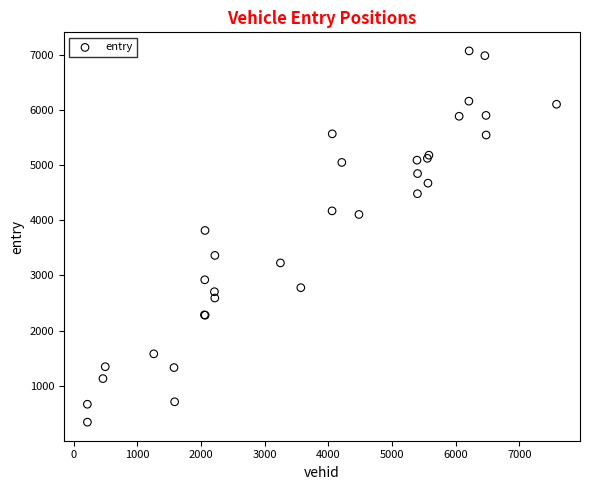

What Y value in the scatter plot is closest to 3704?

3814.3